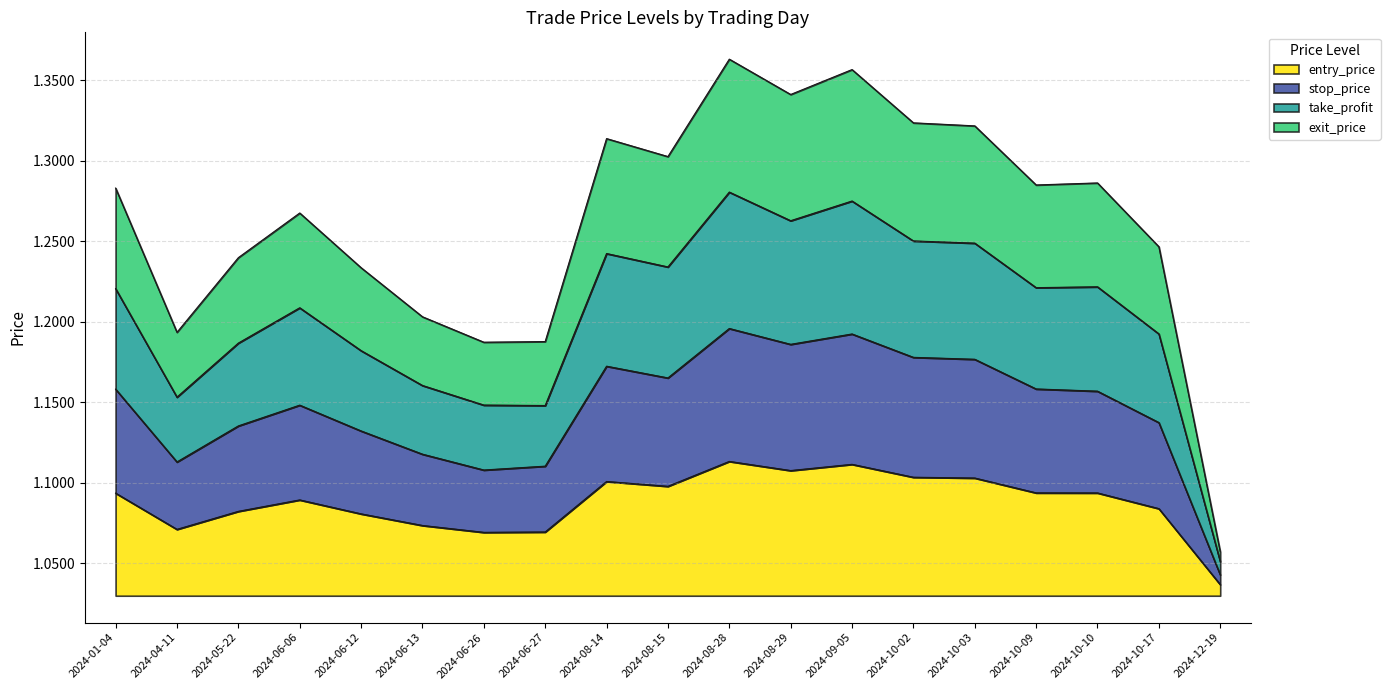

Does the chart display data point markers on the line(s)?

No